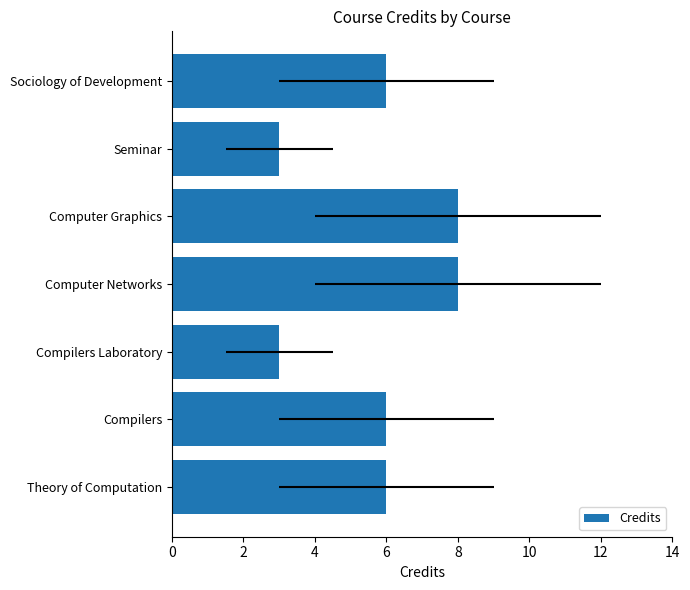

What is the smallest value displayed?

3